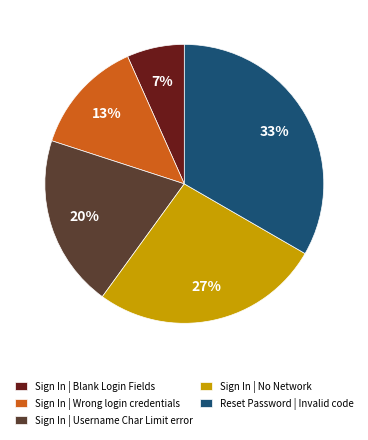

Does any single category account for the majority?

No